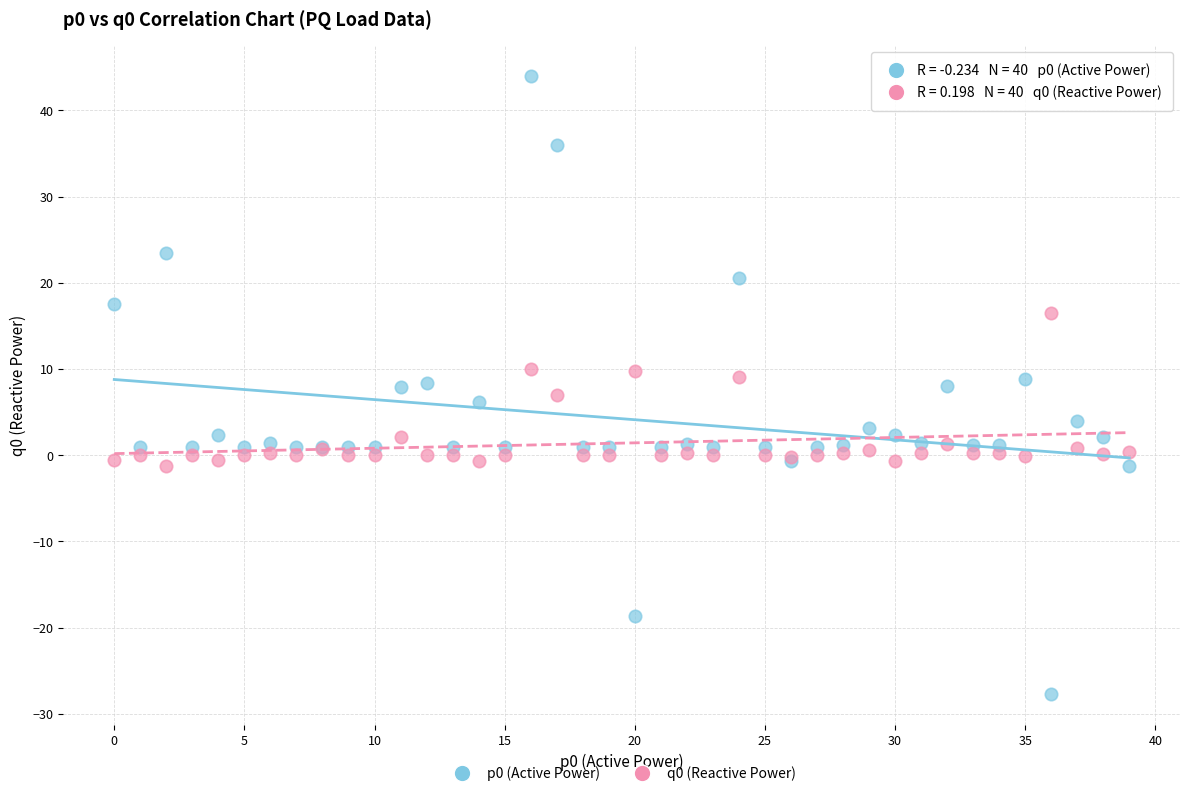

Which series has the widest spread of Y values?

p0 (Active Power)